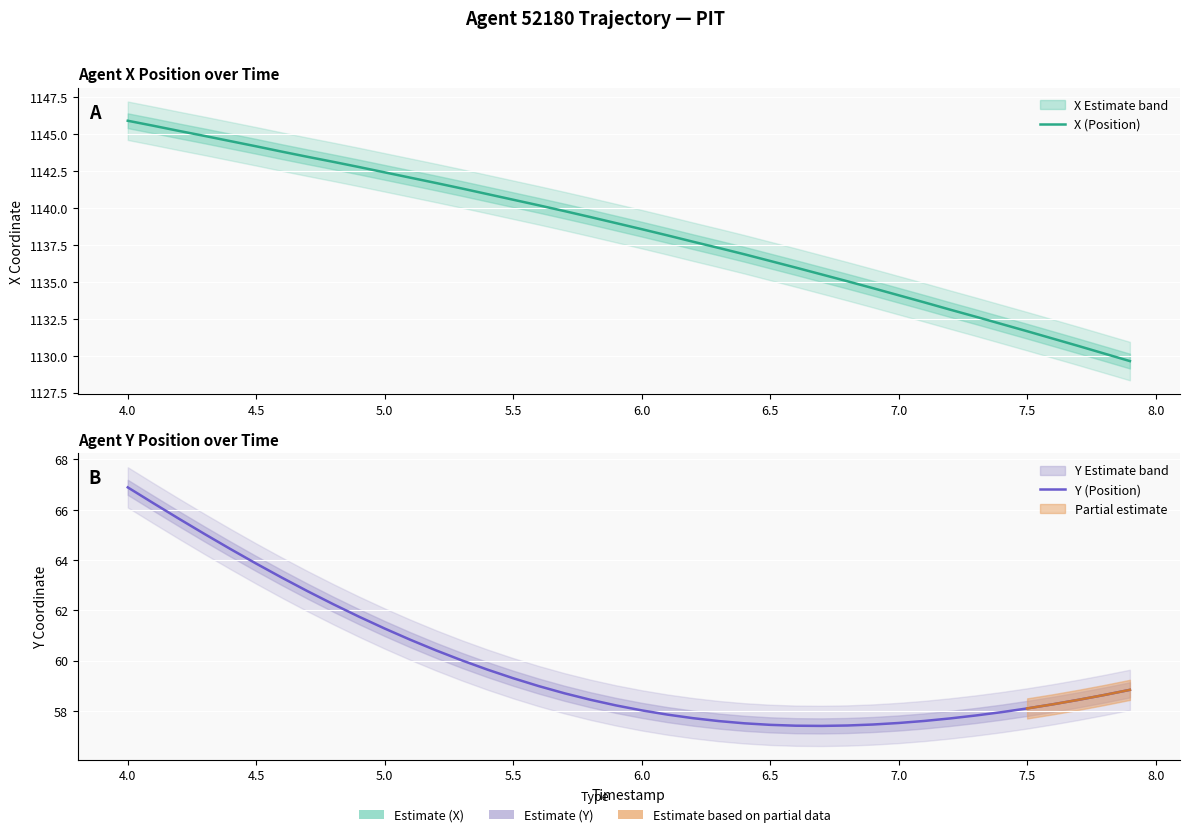

Does the chart display data point markers on the line(s)?

No